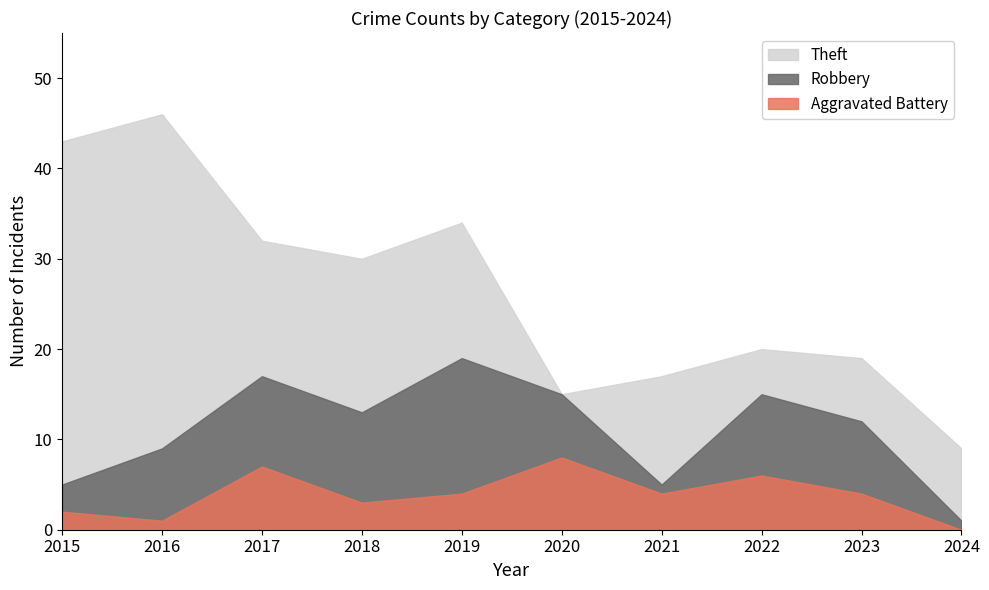

At which category is the sum across all series the highest?

2019